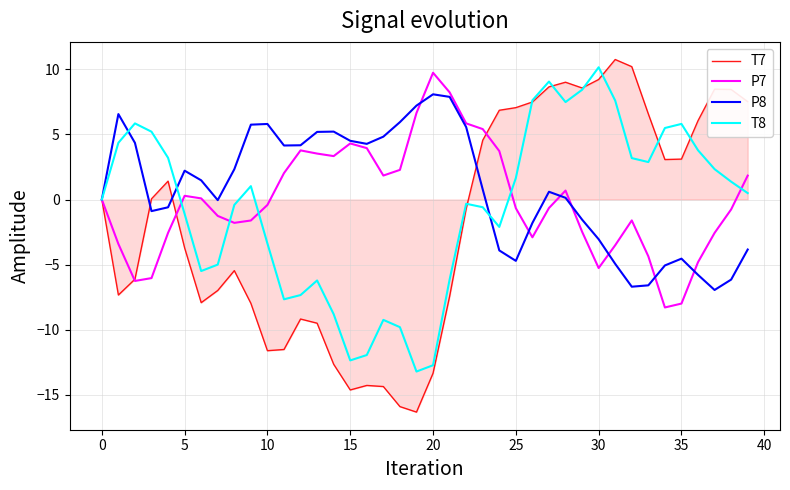

What is the lowest value of the T7 series?

-16.4